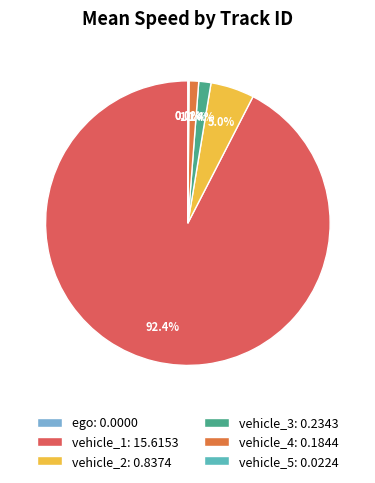

The ego slice represents 1% of the pie. True or false?

False